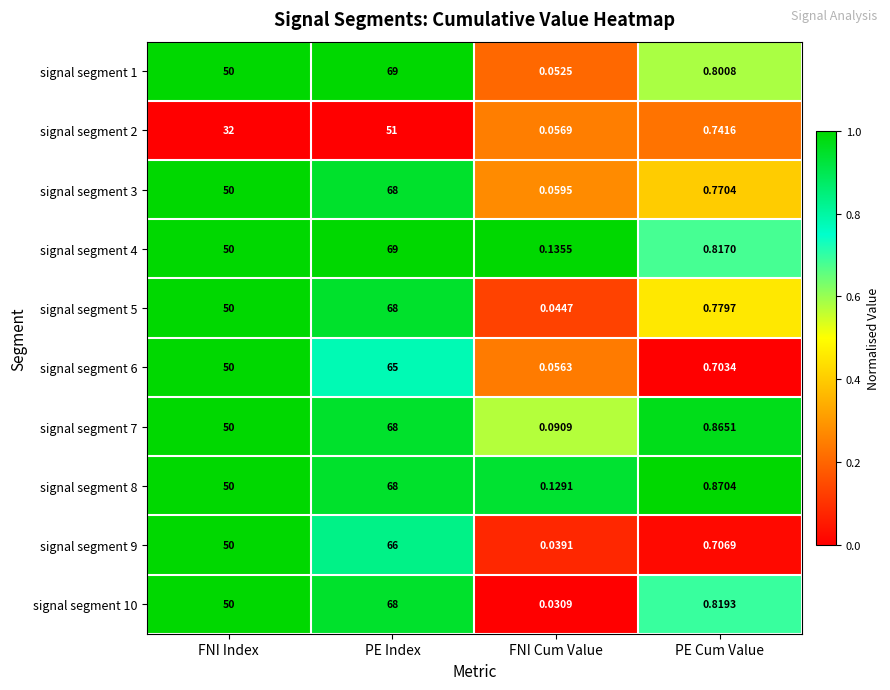

At which category is the sum across all series the highest?

PE Index